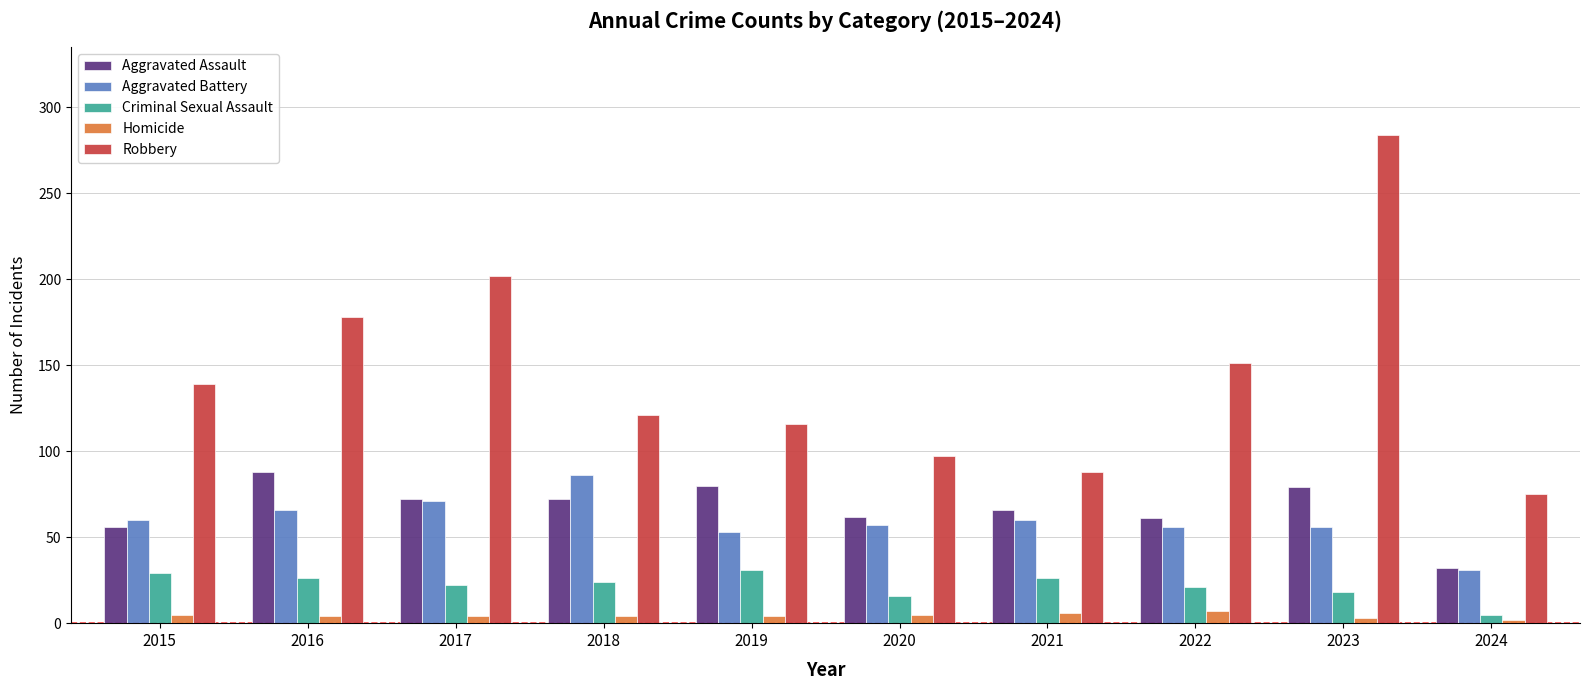

How many values in the Aggravated Assault series are below 72?

5